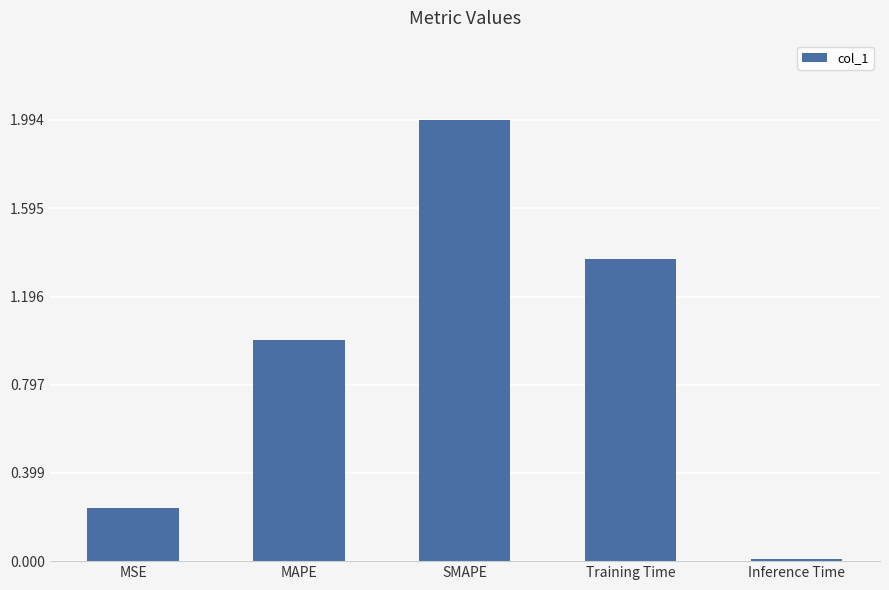

What is the label of the 5th bar from the right?

MSE